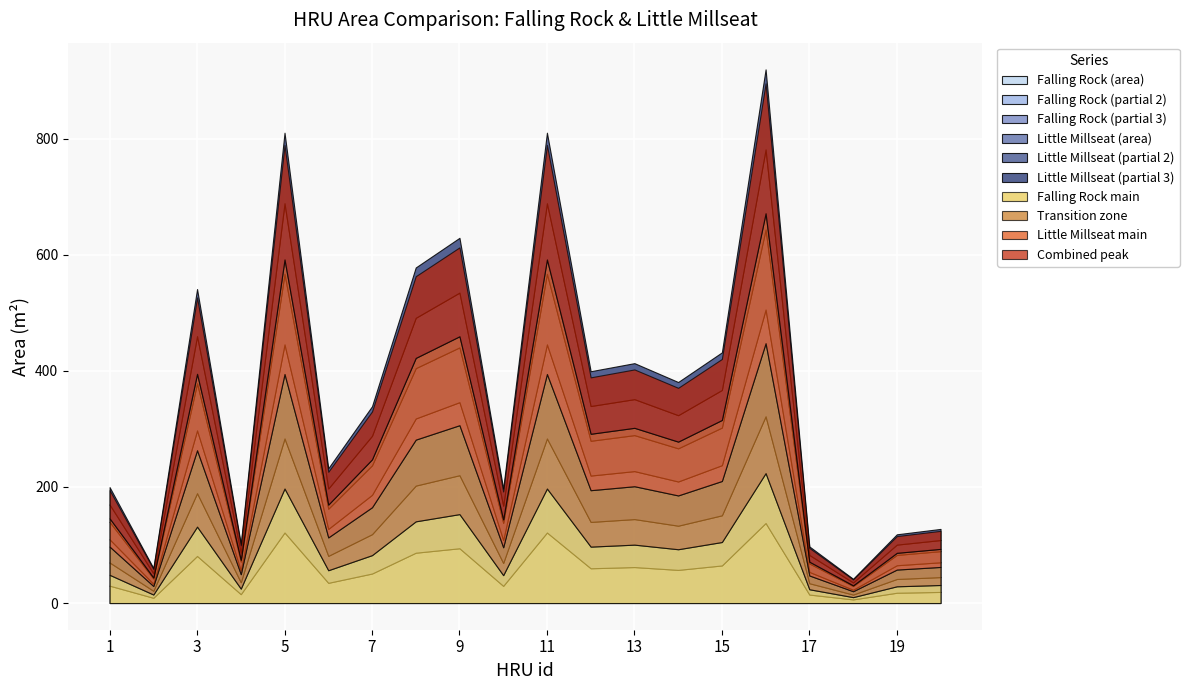

True or false: Little Millseat has a value of 129.2 at 6.

False